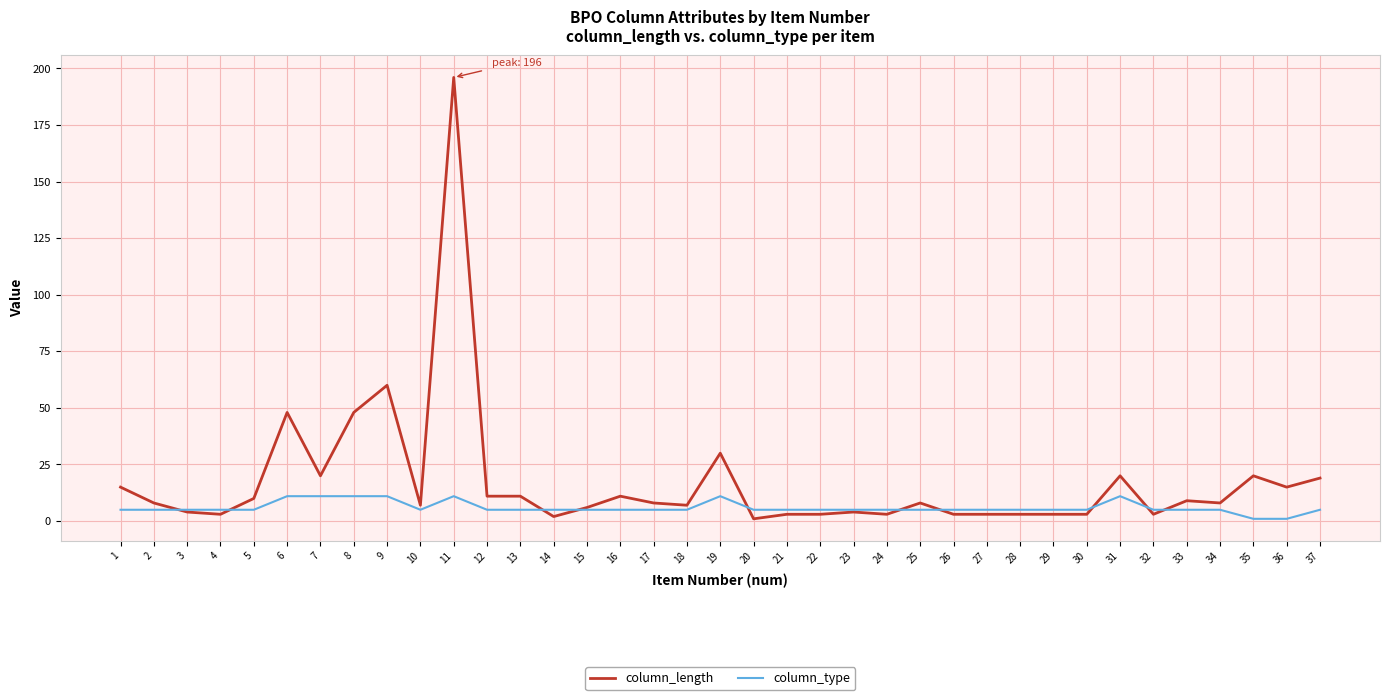

Which series has the widest spread of values?

column_length